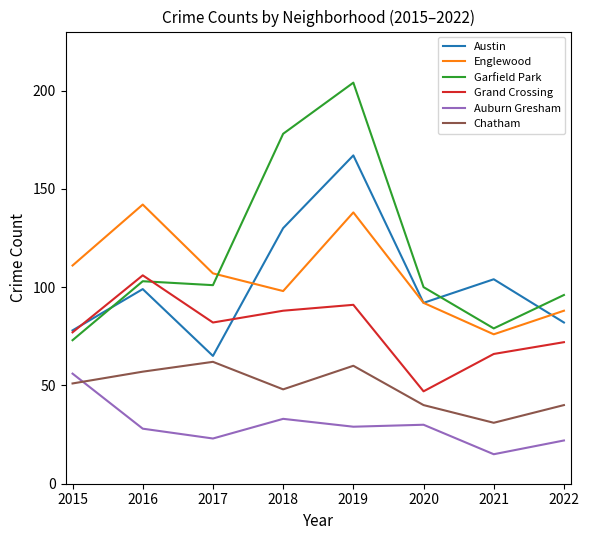

Which series has the largest total across all categories?

Garfield Park